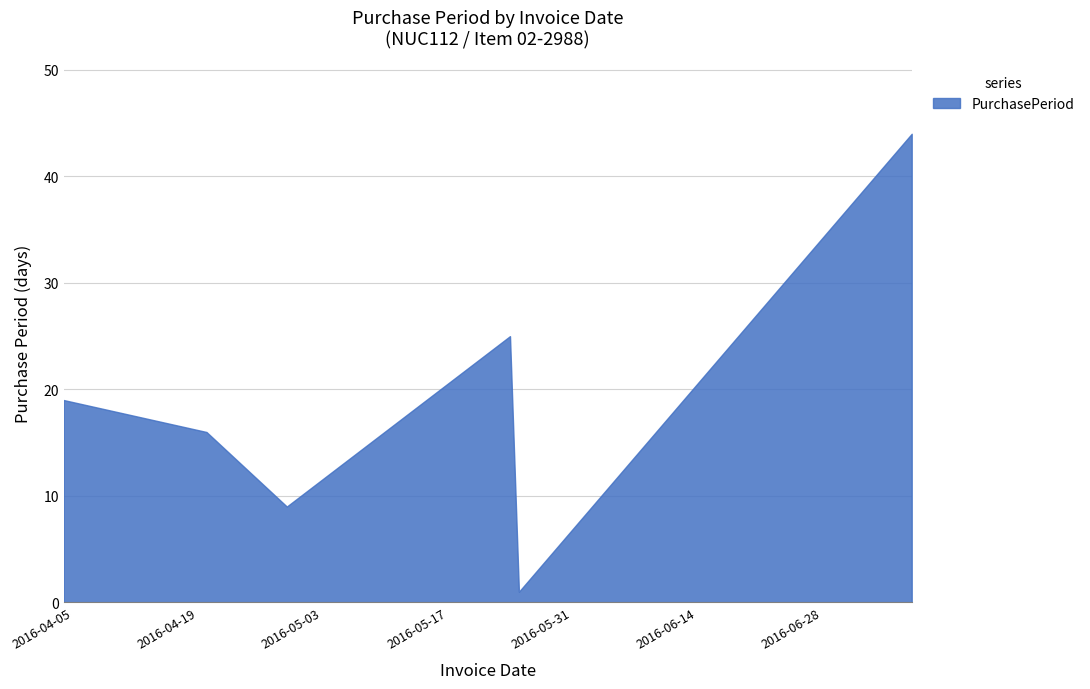

Read the value at 2016-04-20, to the nearest 10.

20